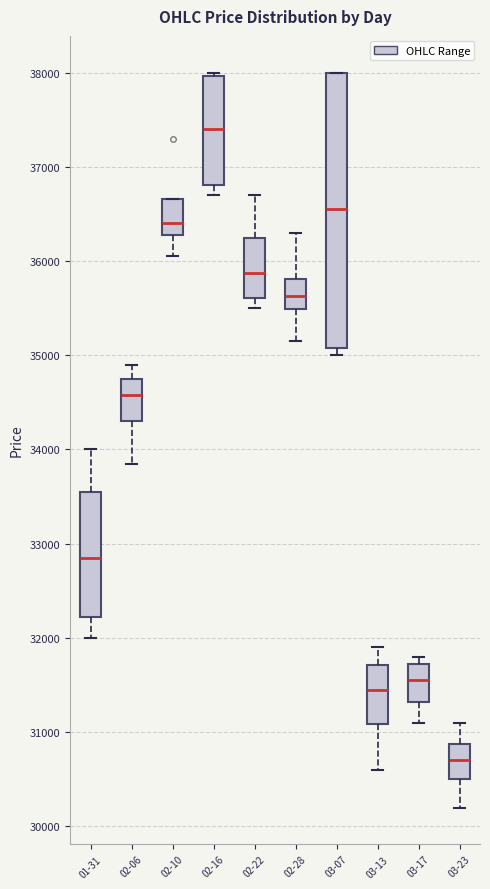

Reading left to right, read every box against the y-axis: the position of its median line, the range the box covers, and the ends of its whiskers. The values are not printed on the chart, so give them approximately, as read against the axis.

01-31: median 32900, box 32200 to 33600, whiskers 32000 to 34000
02-06: median 34600, box 34300 to 34800, whiskers 33900 to 34900
02-10: median 36400, box 36300 to 36700, whiskers 36100 to 36700
02-16: median 37400, box 36800 to 38000, whiskers 36700 to 38000 (just above the box's upper edge)
02-22: median 35900, box 35600 to 36300, whiskers 35500 to 36700
02-28: median 35600, box 35500 to 35800, whiskers 35200 to 36300
03-07: median 36600, box 35100 to 38000, whiskers 35000 to 38000
03-13: median 31500, box 31100 to 31700, whiskers 30600 to 31900
03-17: median 31600, box 31300 to 31700, whiskers 31100 to 31800
03-23: median 30700, box 30500 to 30900, whiskers 30200 to 31100